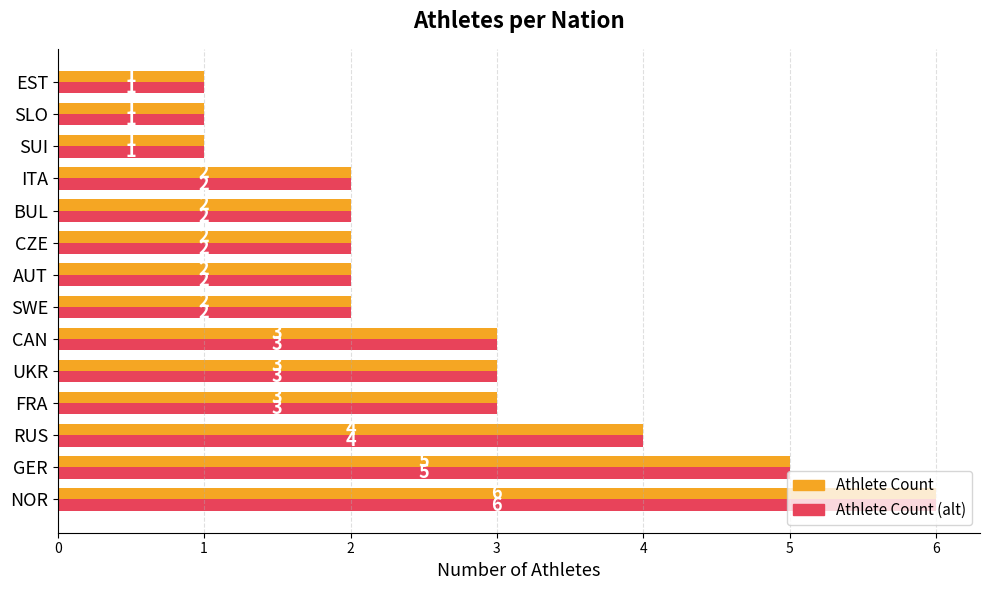

Which category has the highest value across all series?

NOR